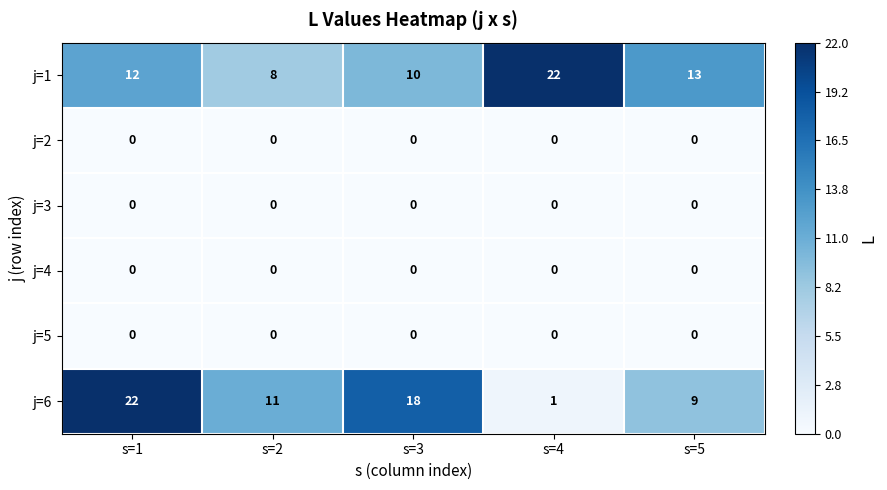

At which category is the sum across all series the highest?

s=1